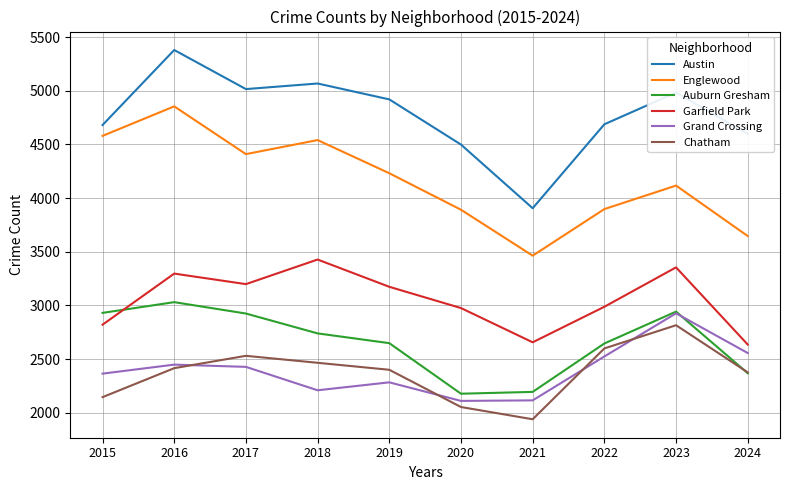

What are all the series names shown in the legend?

Austin, Englewood, Auburn Gresham, Garfield Park, Grand Crossing, Chatham